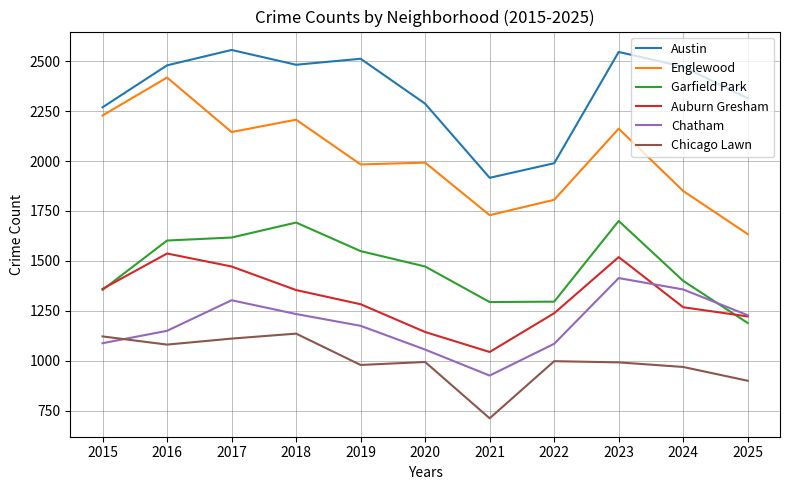

Which series changed the most between 2019 and 2020?

Austin